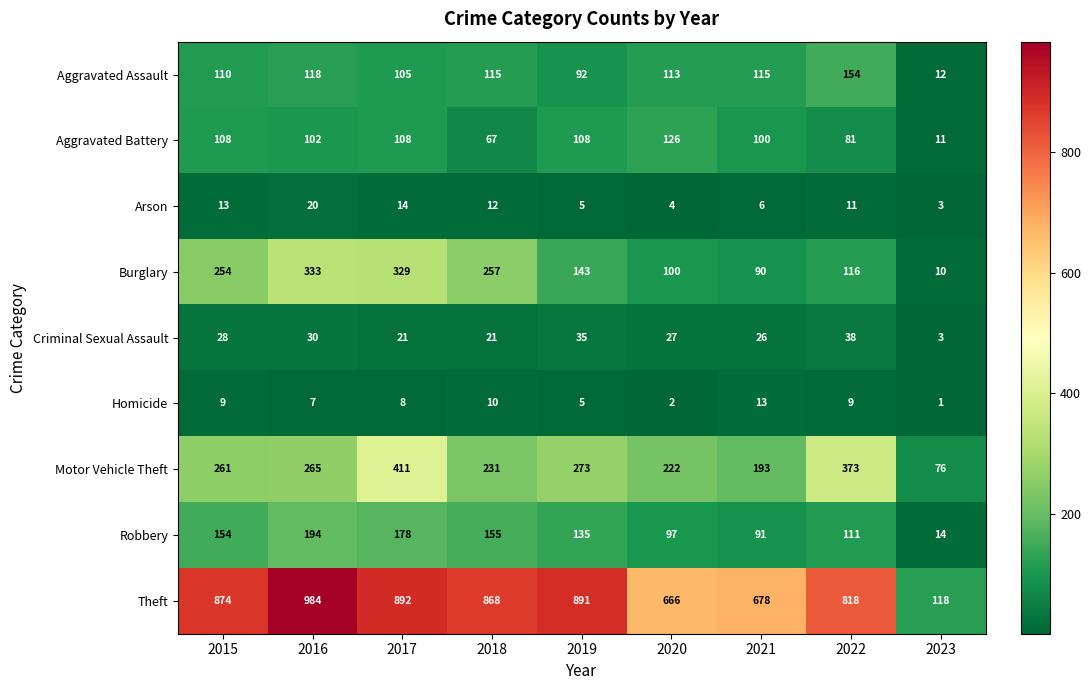

What is the sum of the Arson values at 2016 and 2021?

26